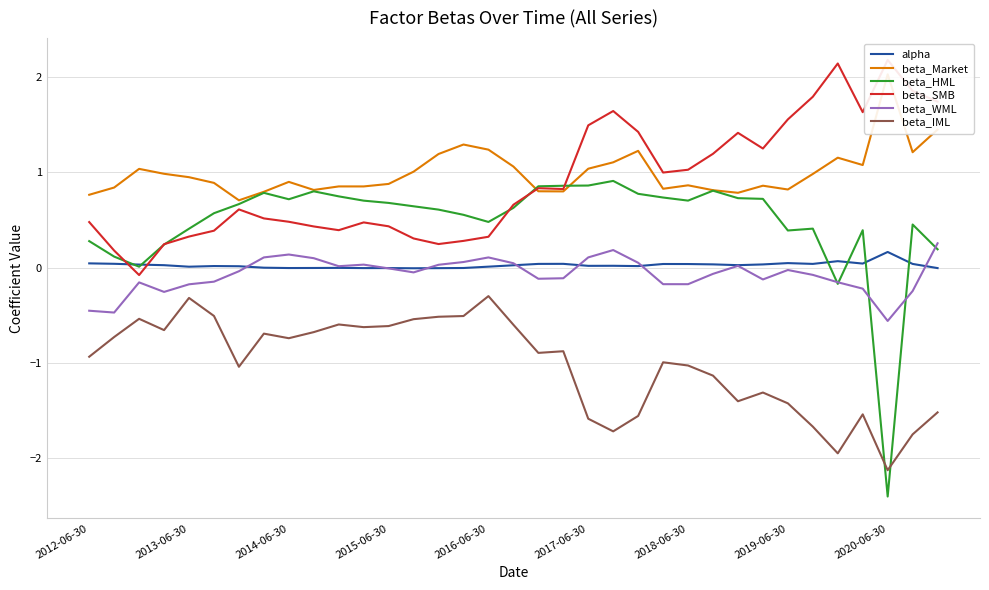

What is the maximum value for beta_HML?

0.9